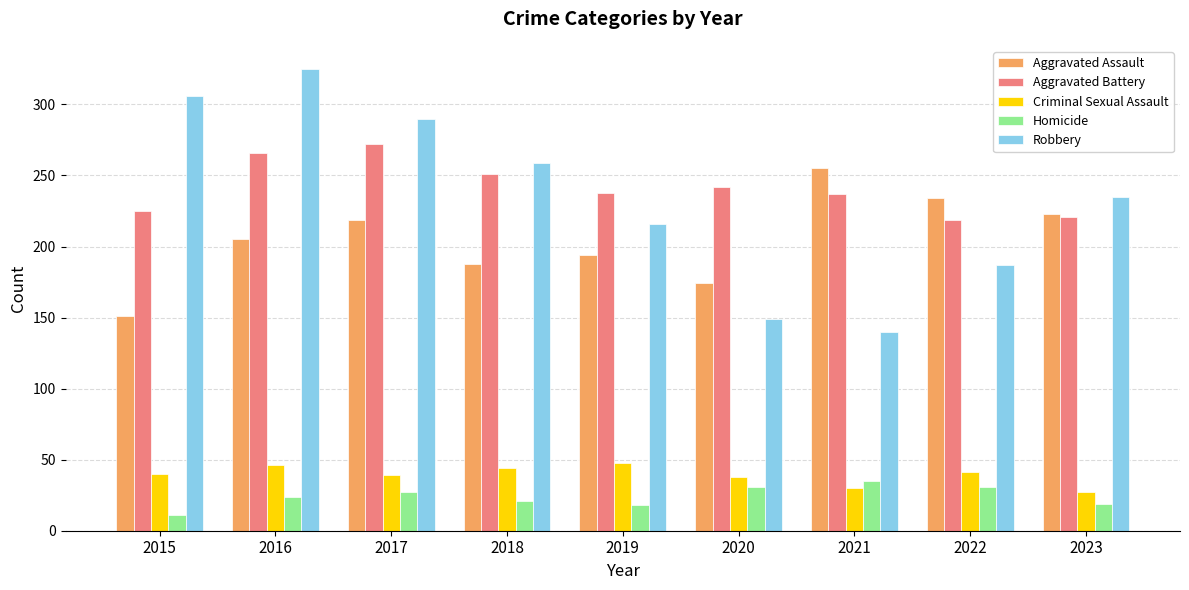

At how many categories does at least one series exceed 123?

9